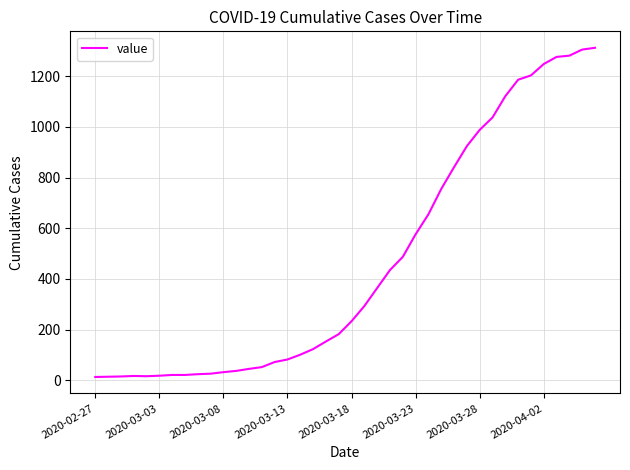

What is the difference between the maximum and minimum values?

1299